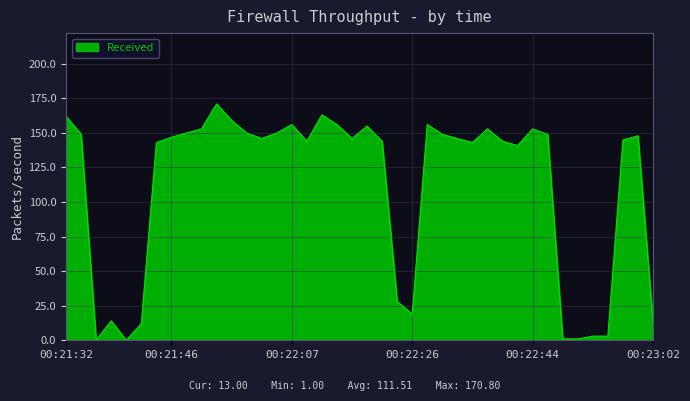

What is the difference between the maximum and minimum values?

170.8